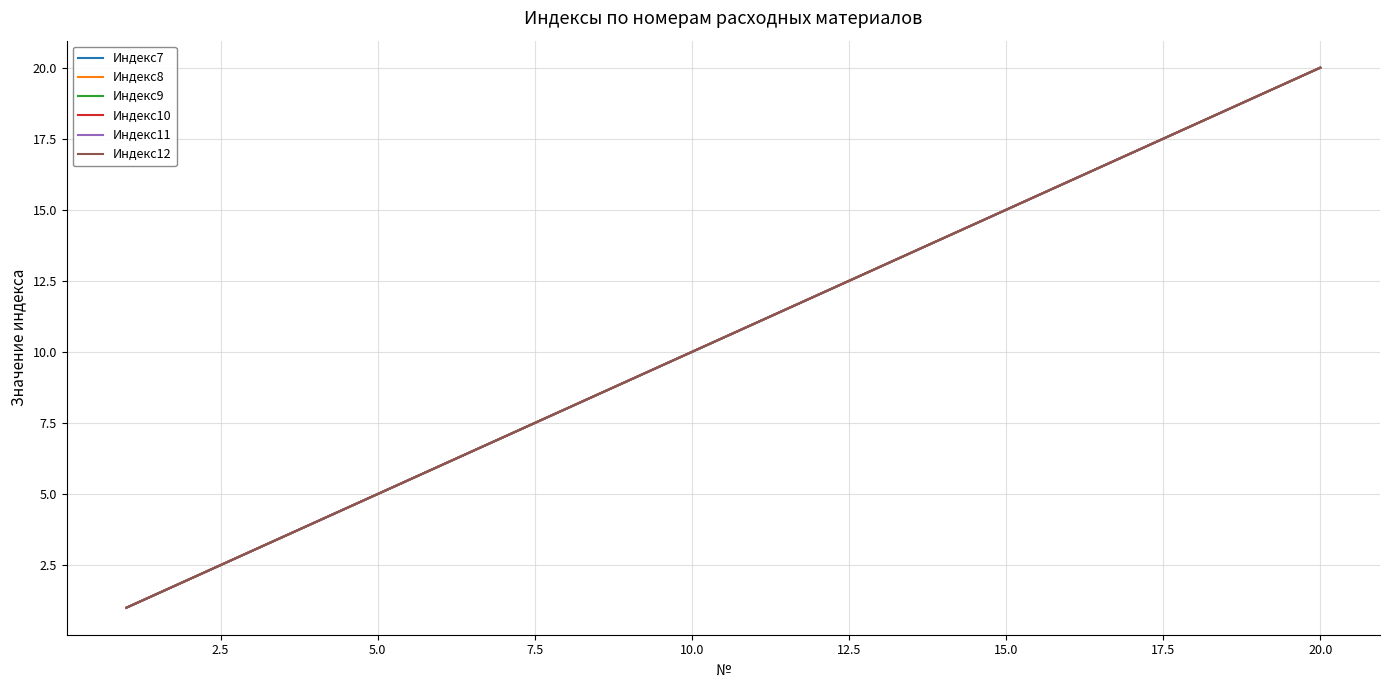

Does the chart display data point markers on the line(s)?

No